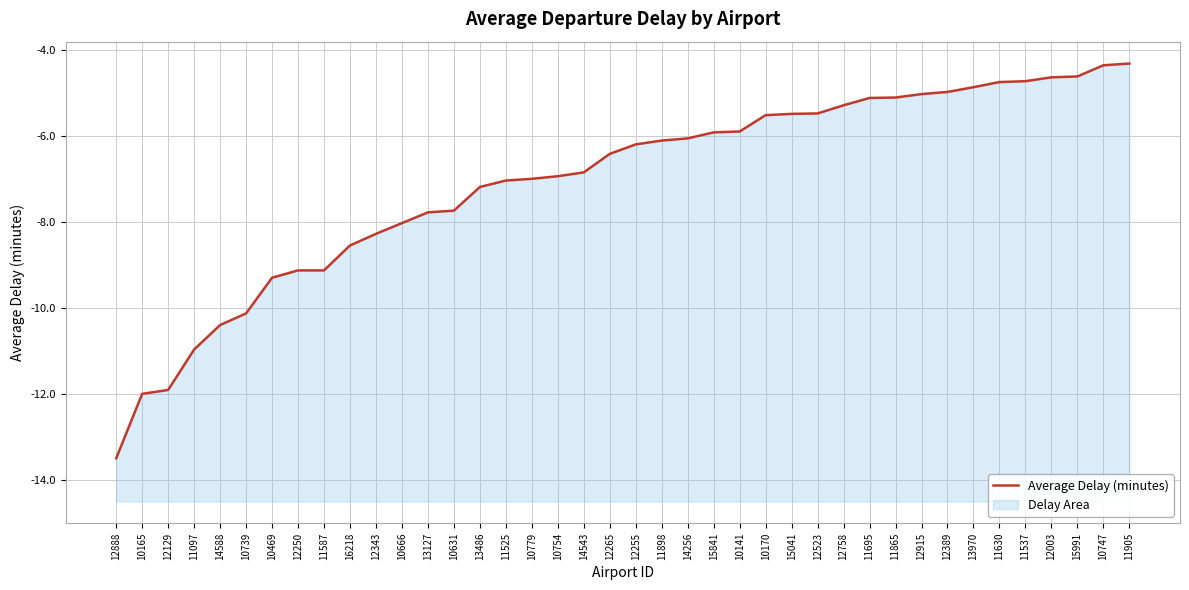

Does the chart display data point markers on the line(s)?

No